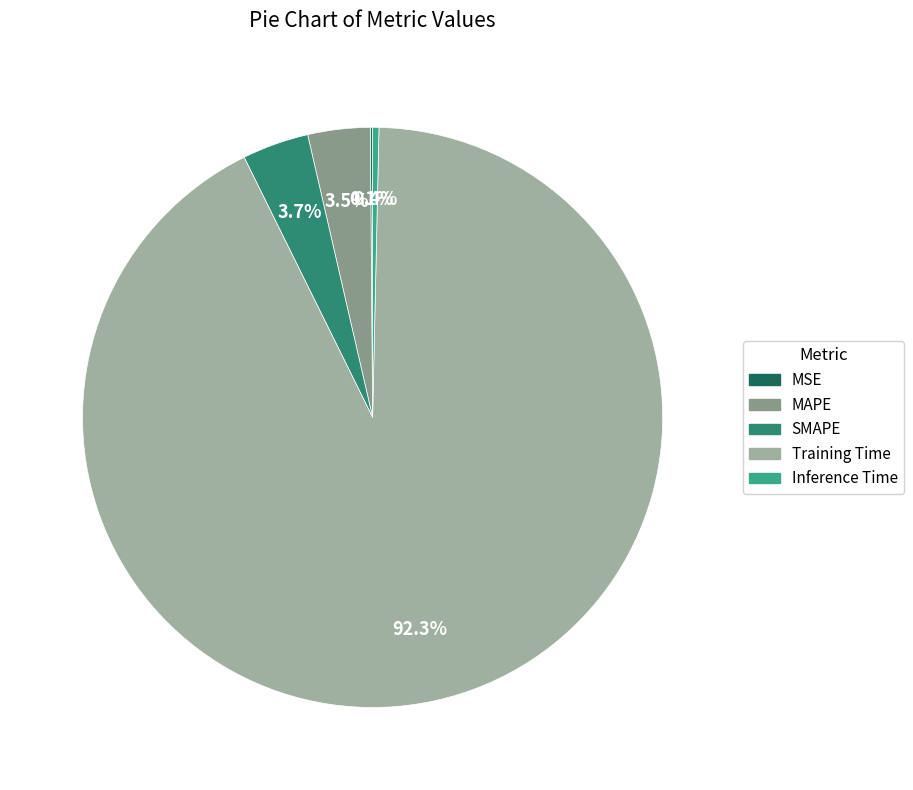

Rank the categories by value from highest to lowest.

Training Time, SMAPE, MAPE, Inference Time, MSE